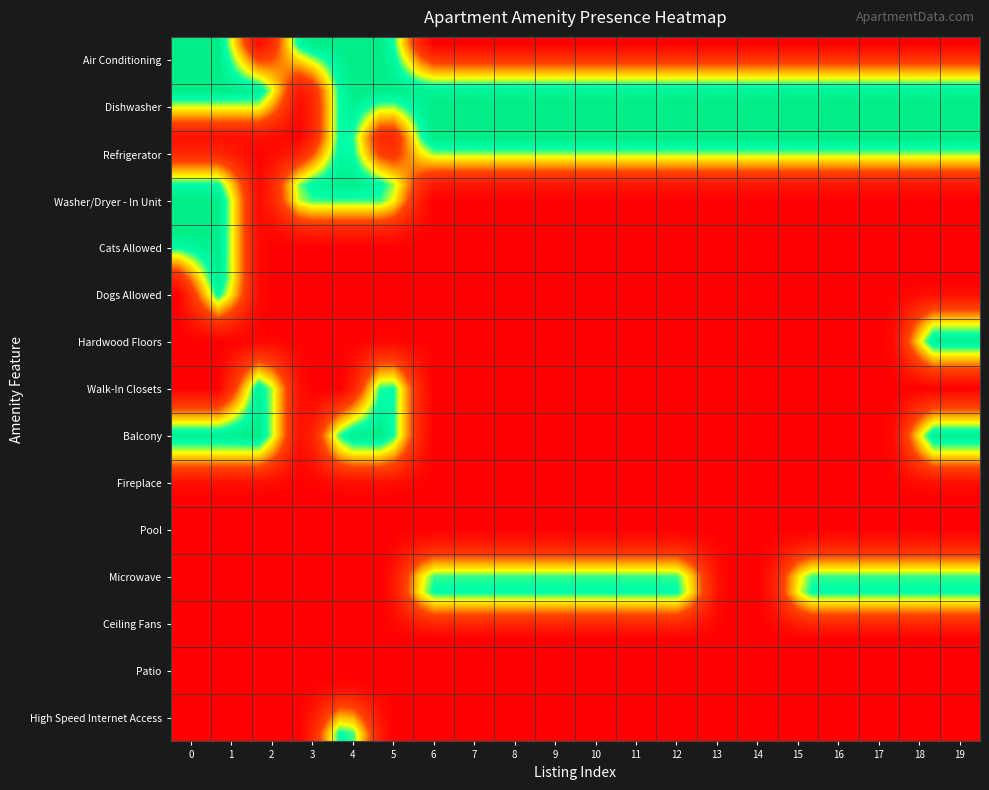

Rank the series by their maximum value, from lowest to highest.

Fireplace, Pool, Ceiling Fans, Patio, Air Conditioning, Dishwasher, Refrigerator, Washer/Dryer - In Unit, Cats Allowed, Dogs Allowed, Hardwood Floors, Walk-In Closets, Balcony, Microwave, High Speed Internet Access